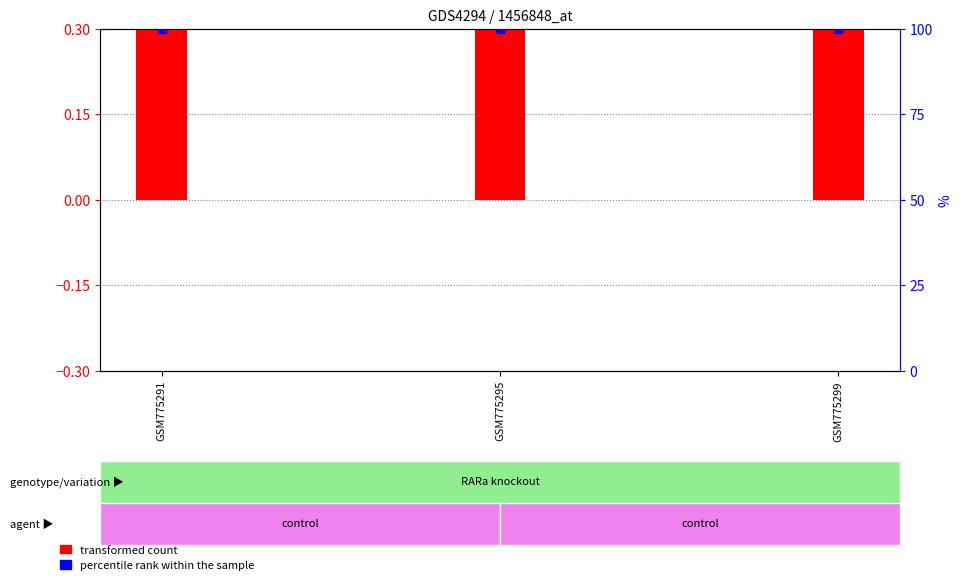

Which series contains the highest Y value?

percentile rank within the sample